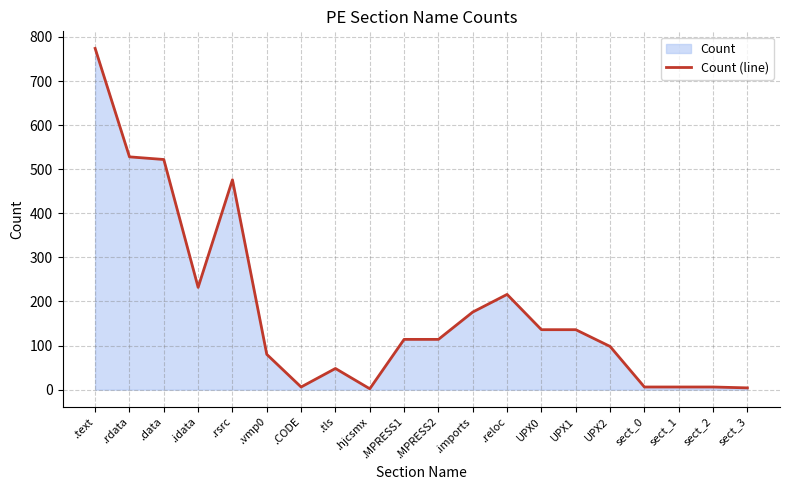

At which category does the data reach its first local peak?

.rsrc